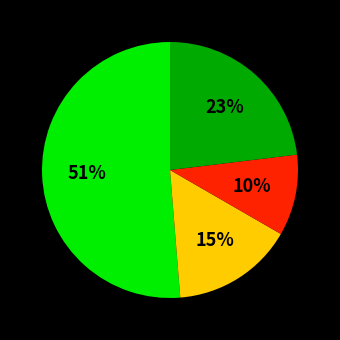

How many segments does this pie chart have?

4